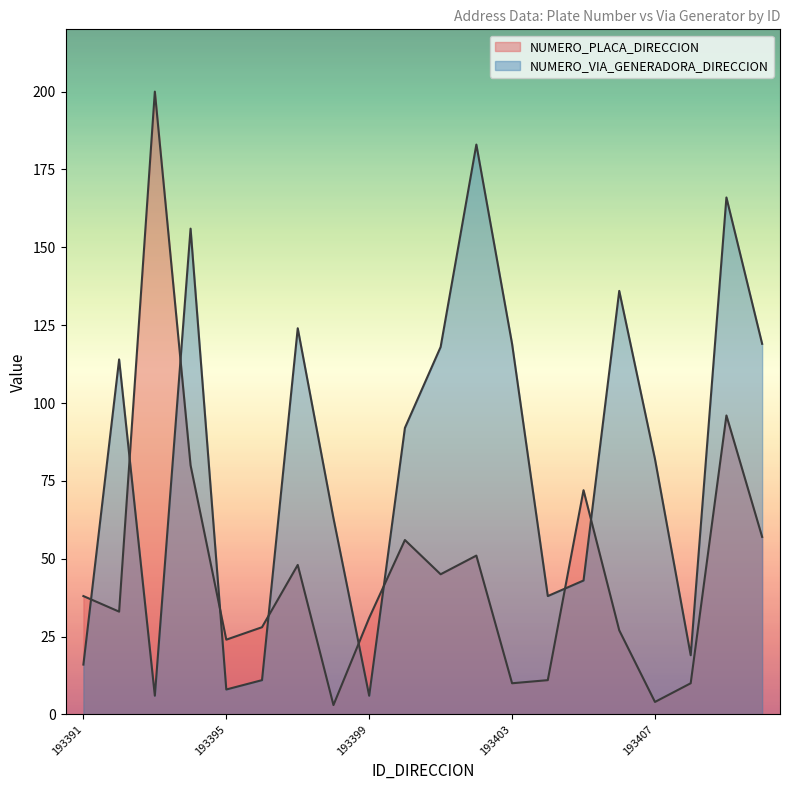

What is the difference between the NUMERO_VIA_GENERADORA_DIRECCION values at 193406 and 193391?

120